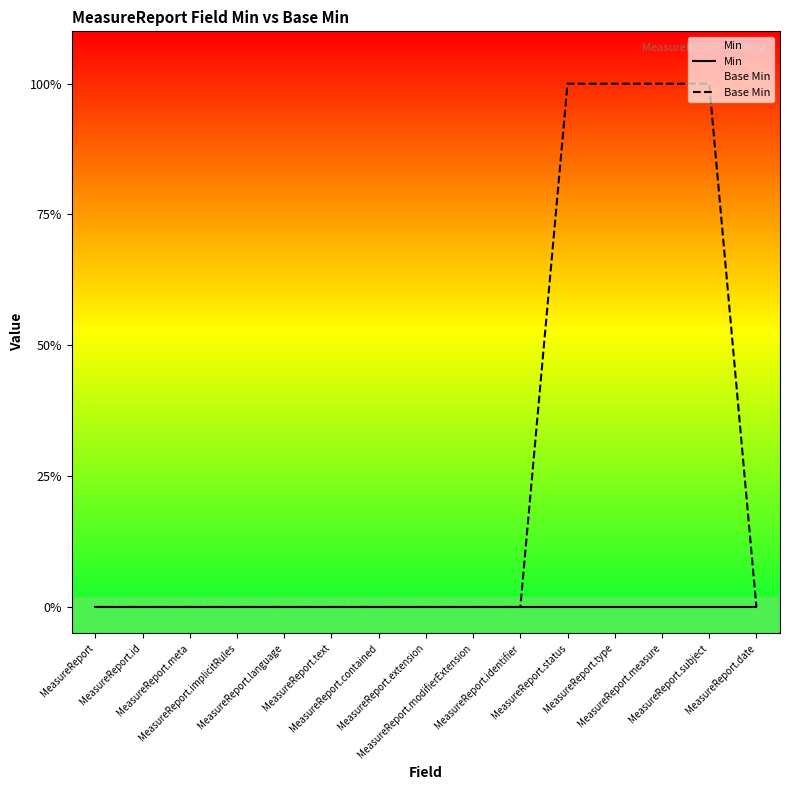

Between MeasureReport.identifier and MeasureReport.implicitRules, which is larger?

MeasureReport.identifier